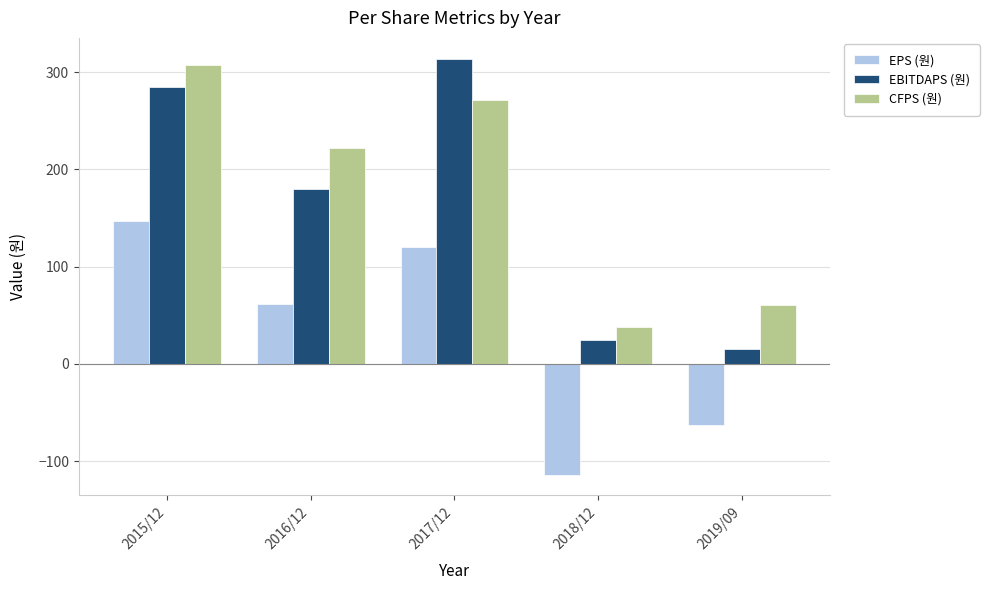

What is the sum of all EBITDAPS (원) values?

819